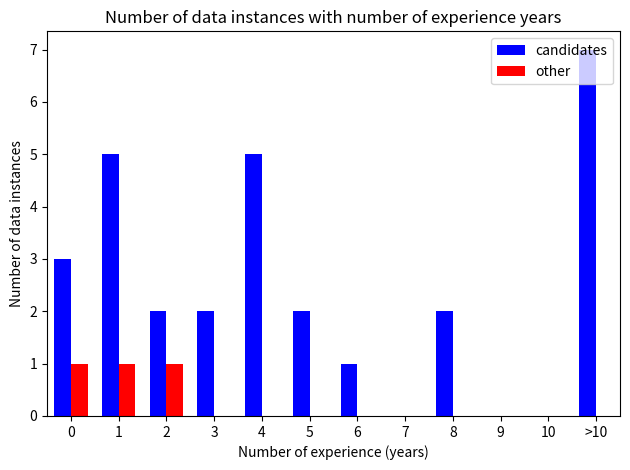

The value of other at 0 is 1. True or false?

True